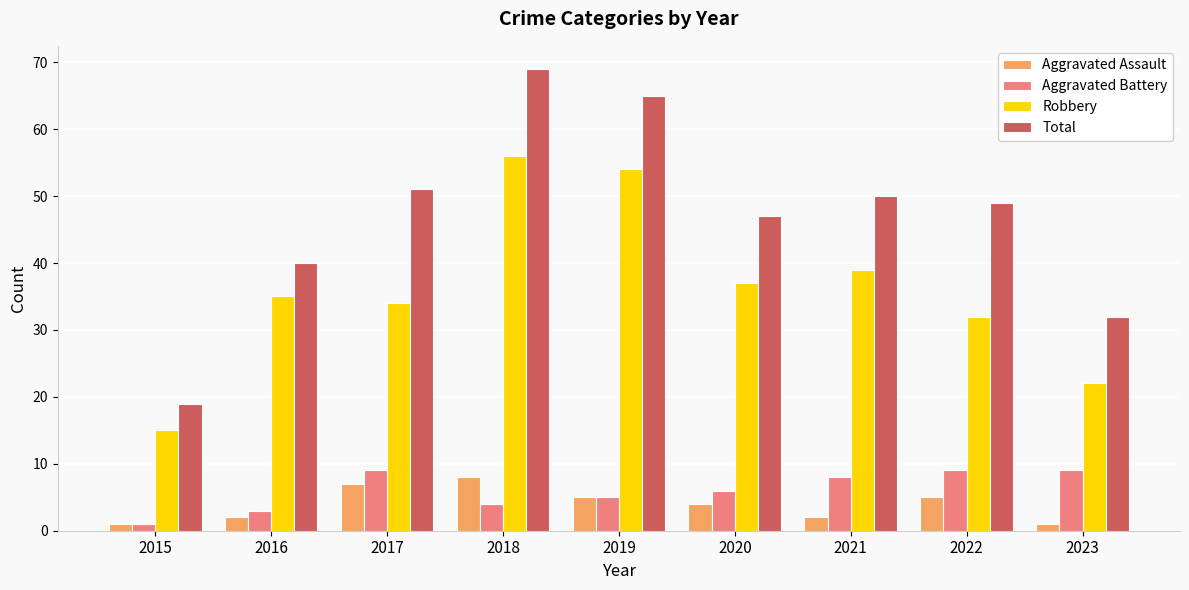

What is the spread (max minus min) of values at 2016?

38